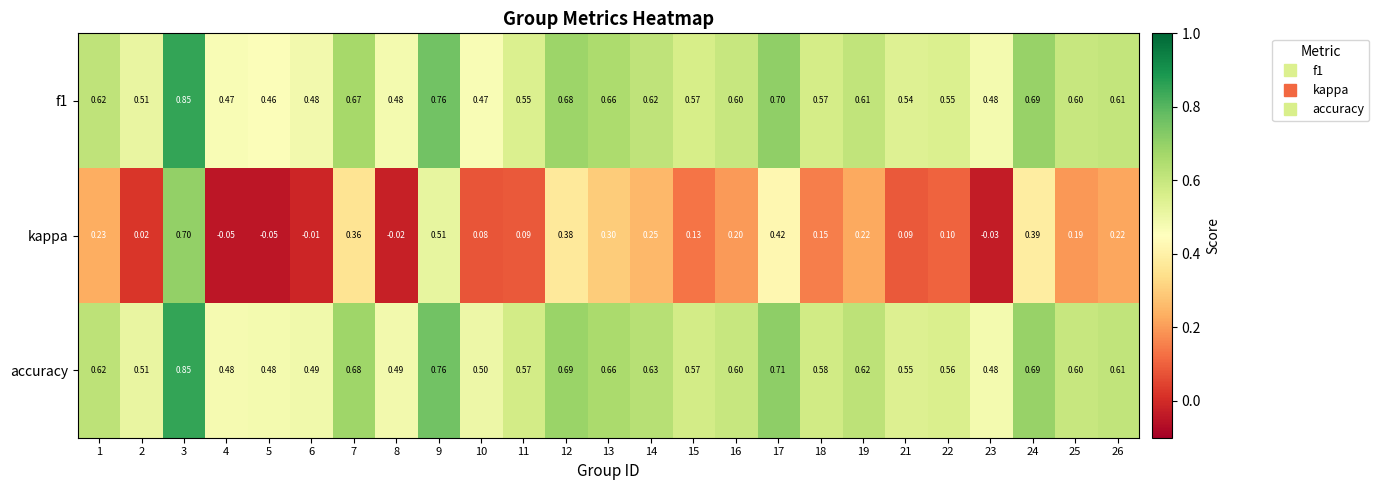

Is the value of accuracy at 14 greater than the value of f1 at 23?

Yes